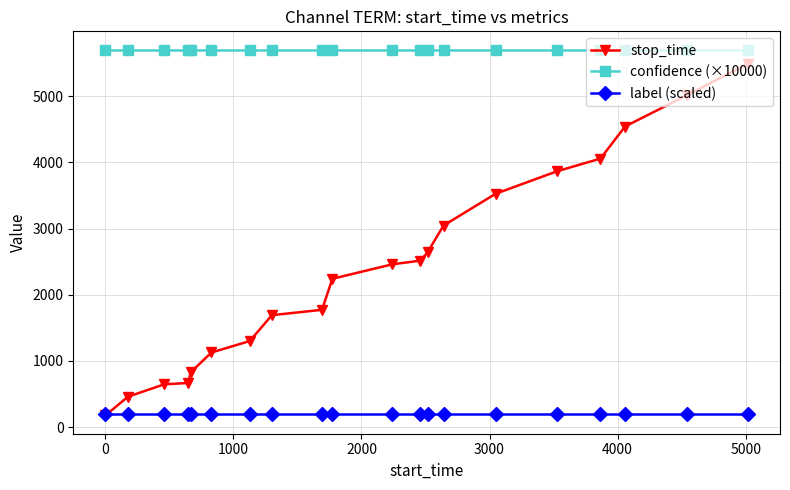

Which series has the largest range (max minus min)?

stop_time